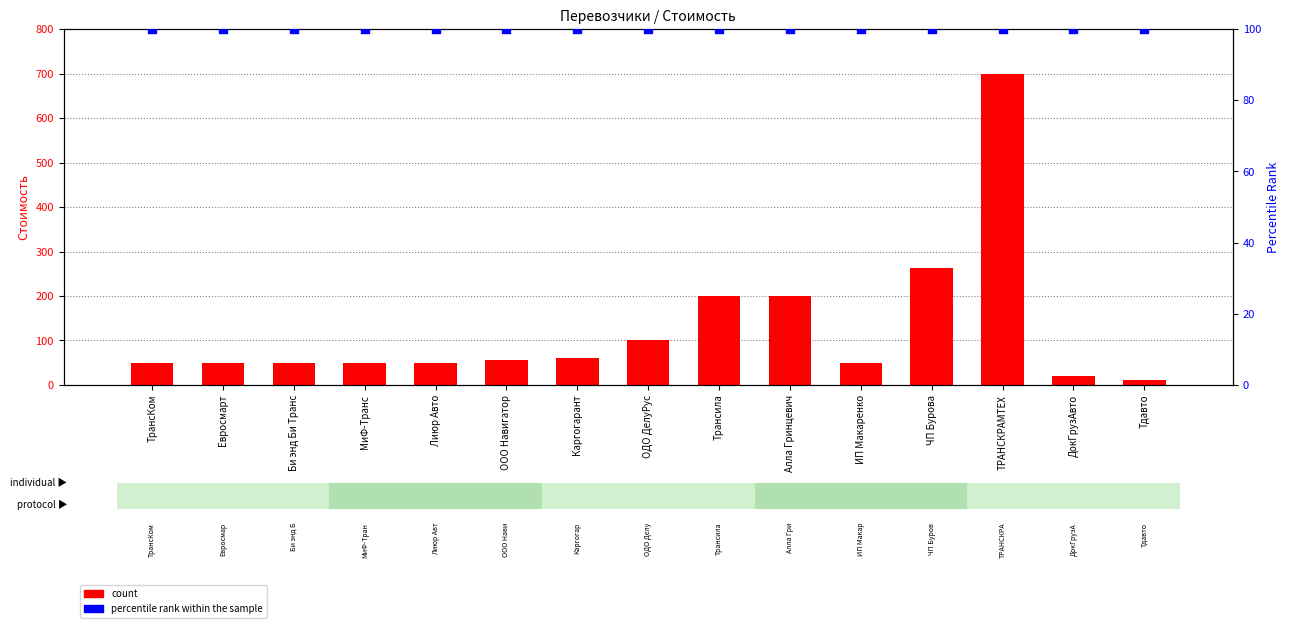

Which series reaches the minimum Y coordinate?

count